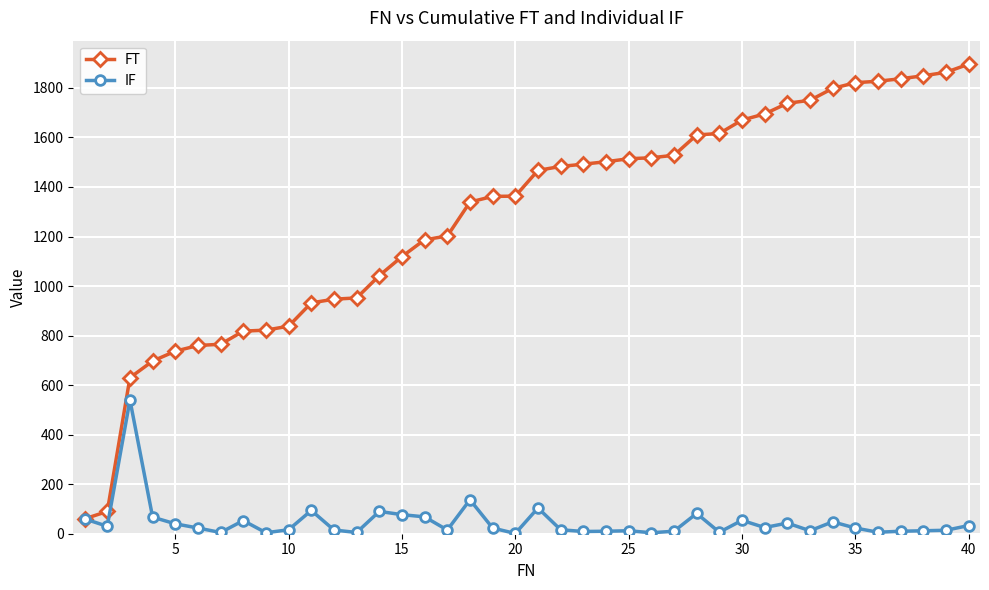

Rank the series by their maximum value, from lowest to highest.

IF, FT